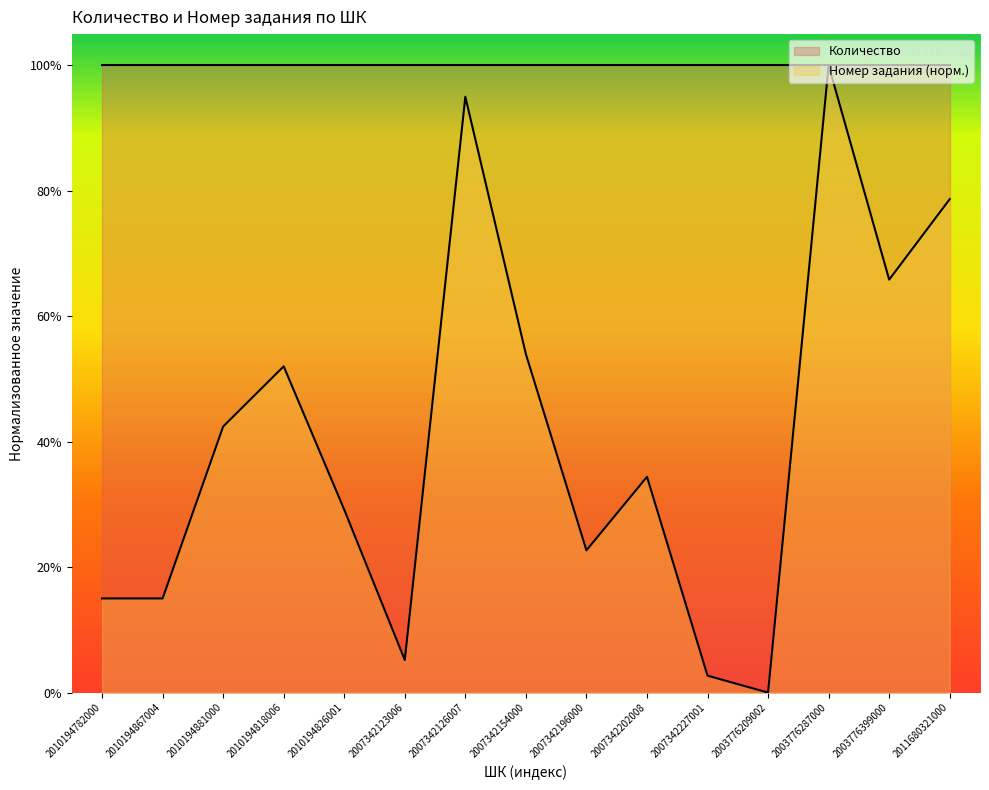

Count the number of values greater than 0.

14